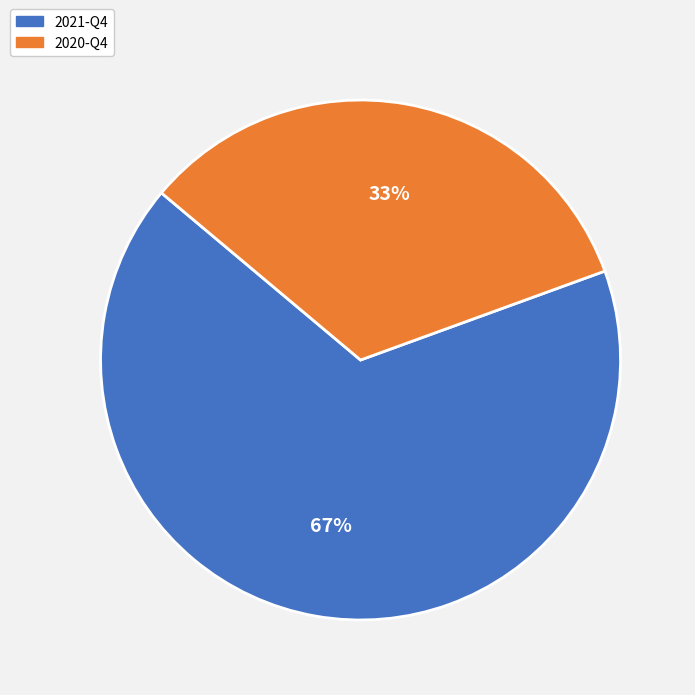

Is the sum of 2020-Q4 and 2021-Q4 greater than half?

Yes